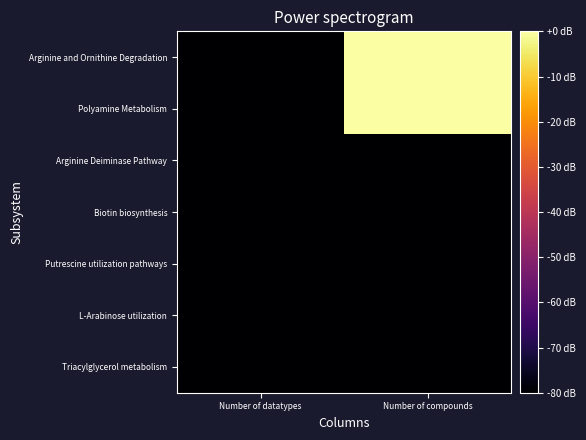

Between Number of datatypes and Number of compounds, which series saw the biggest shift?

Arginine and Ornithine Degradation